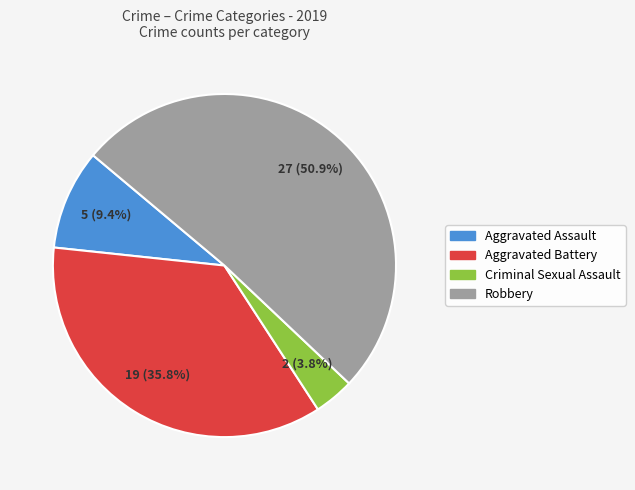

To the nearest percent, what is the difference between the Aggravated Assault and Criminal Sexual Assault slice percentages?

6%